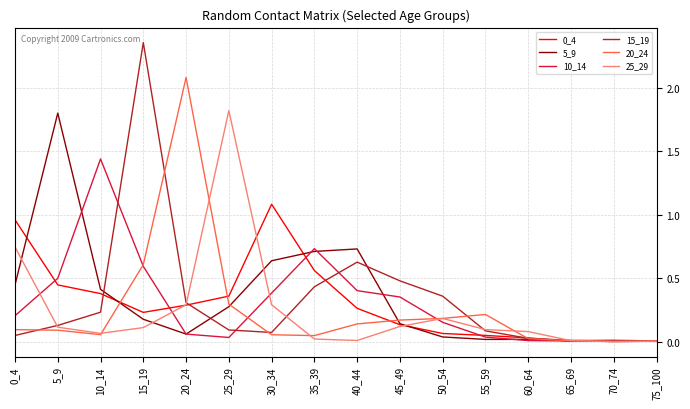

At which category is the sum across all series the highest?

15_19